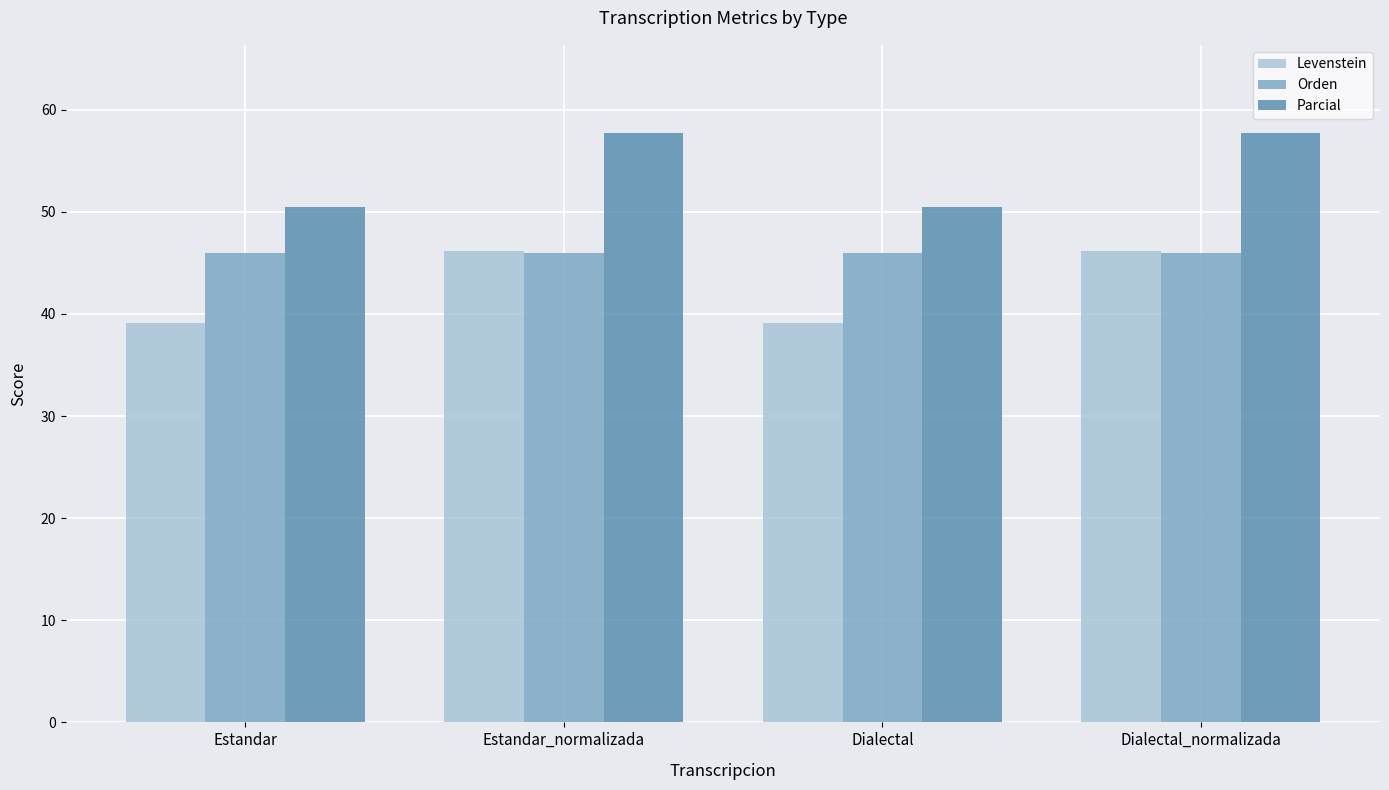

How many values in the Parcial series exceed 57?

2